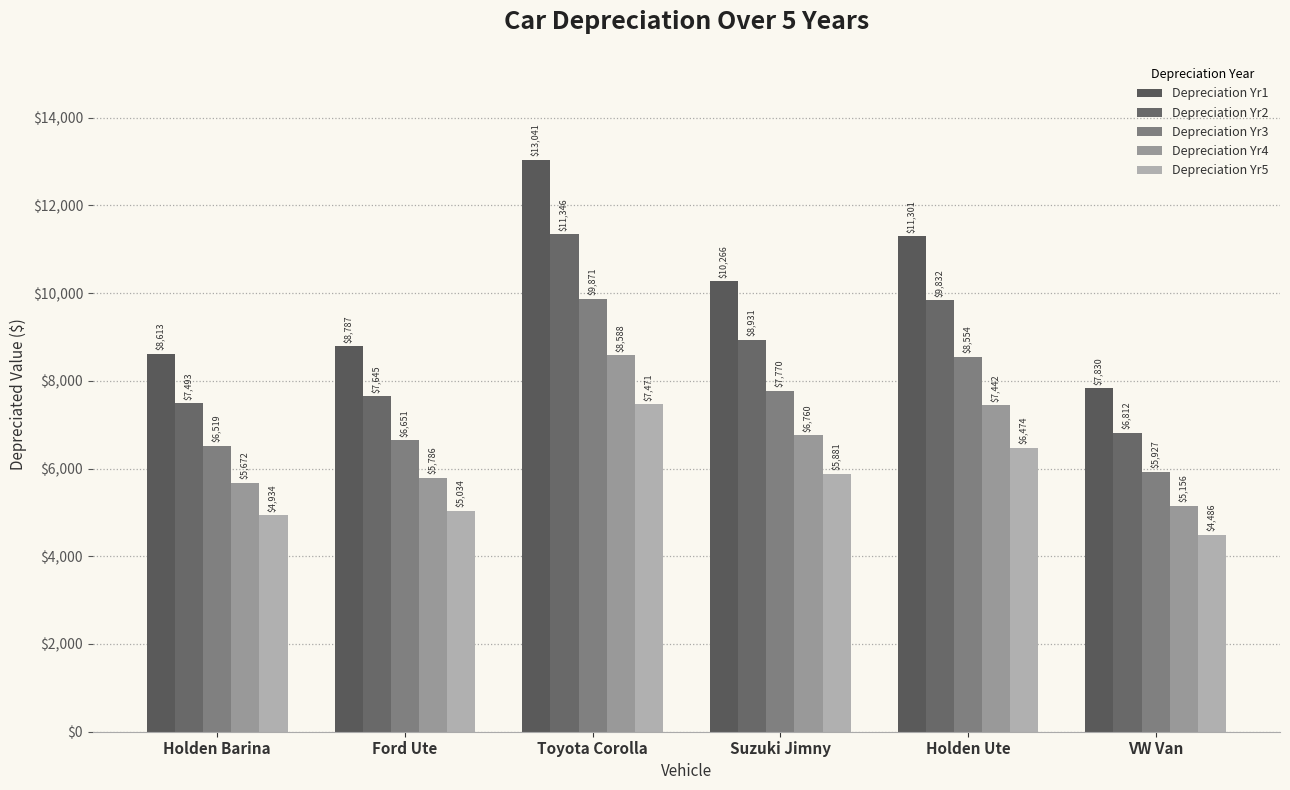

Count the number of data series in this chart.

5